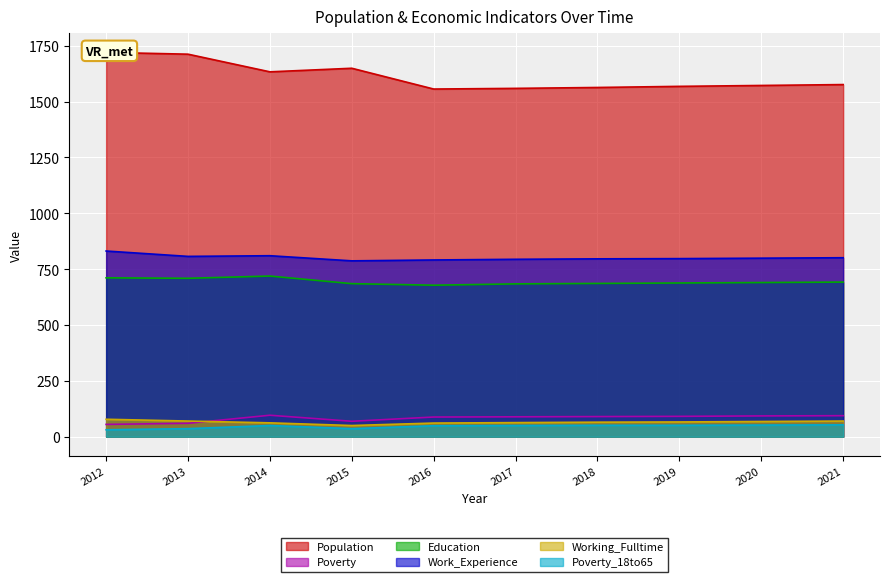

How many lines are shown in the chart?

6